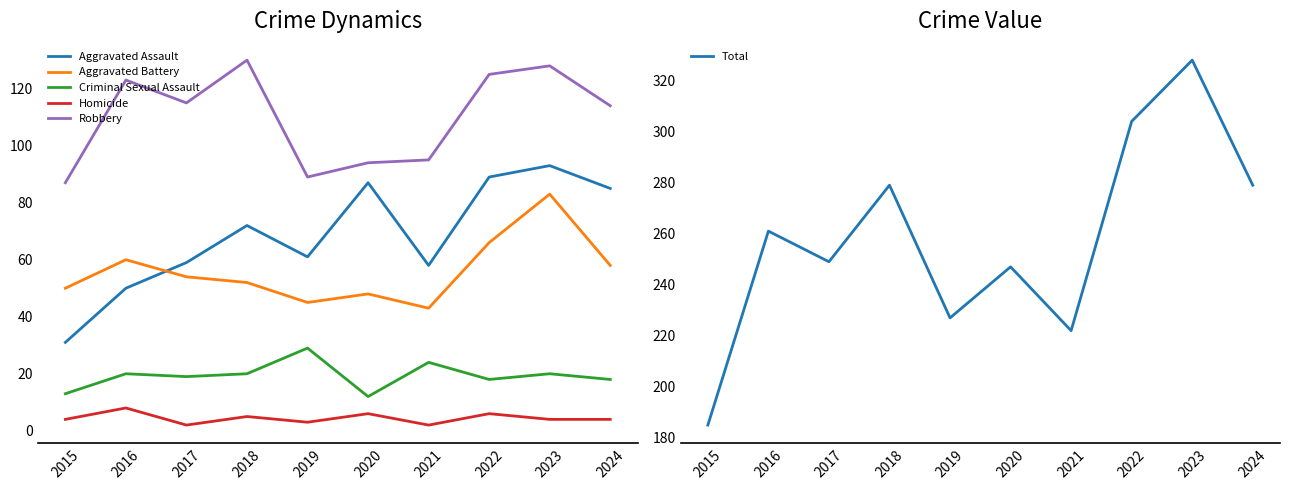

What is the spread (max minus min) of values at 2018?

274